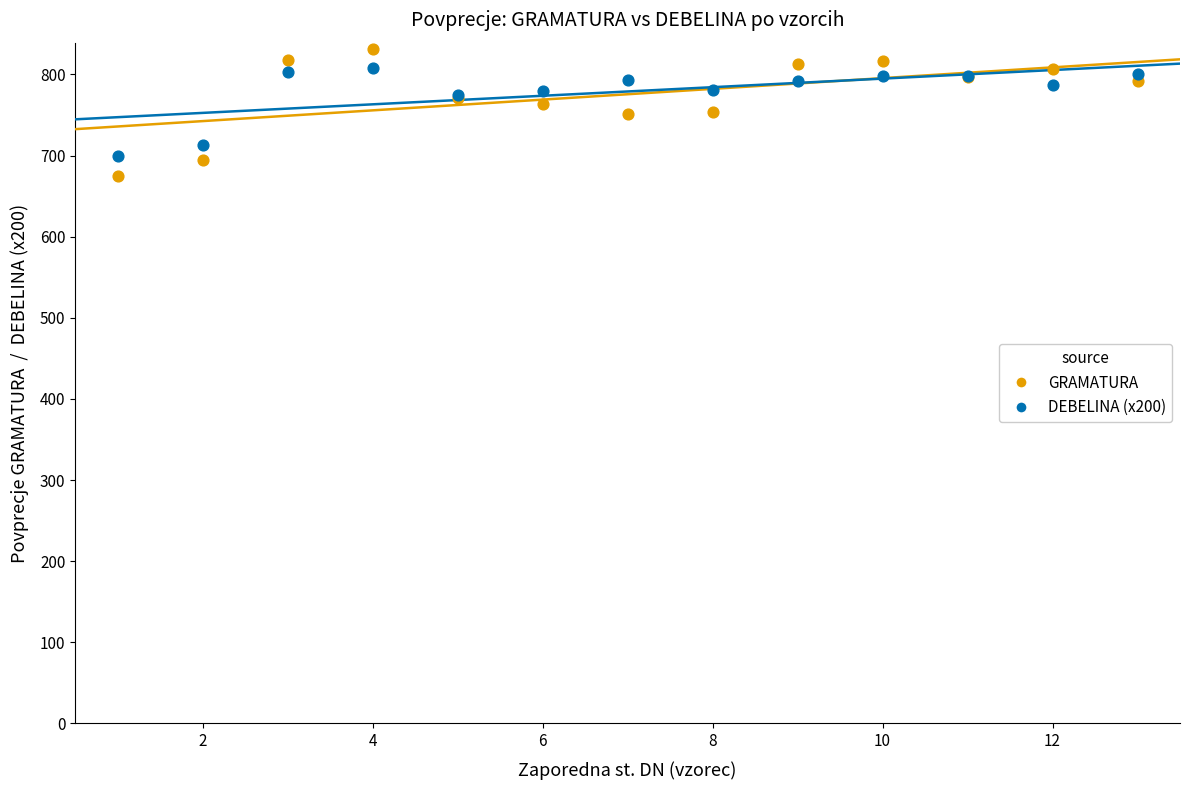

What are all the series names shown in the legend?

GRAMATURA, DEBELINA (x200)